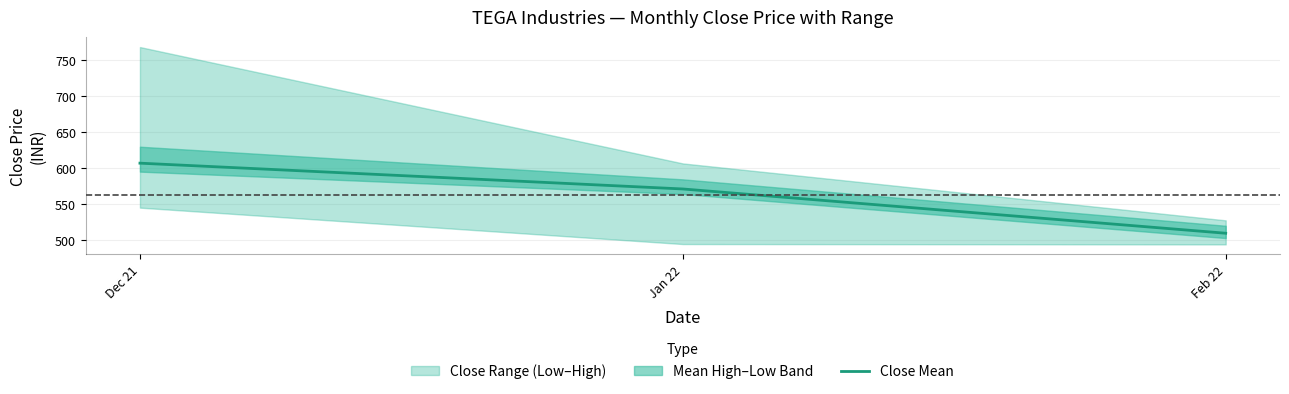

At which label is the value closest to 558?

Jan 22